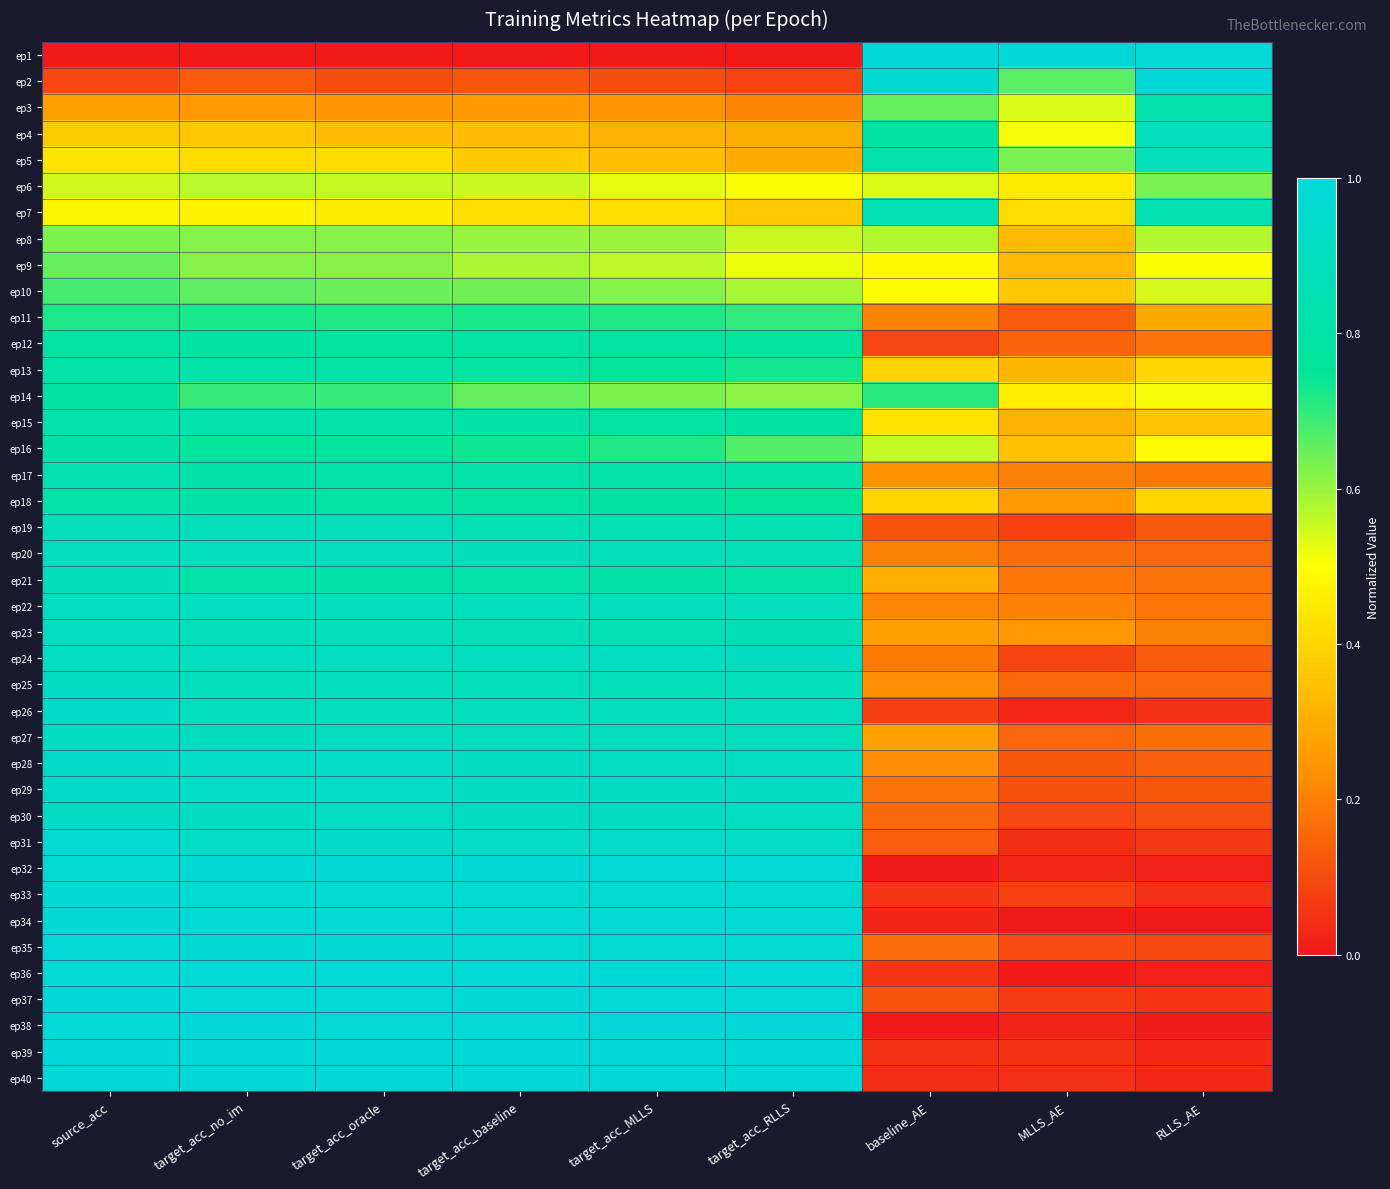

At which category is the sum across all series the highest?

source_acc